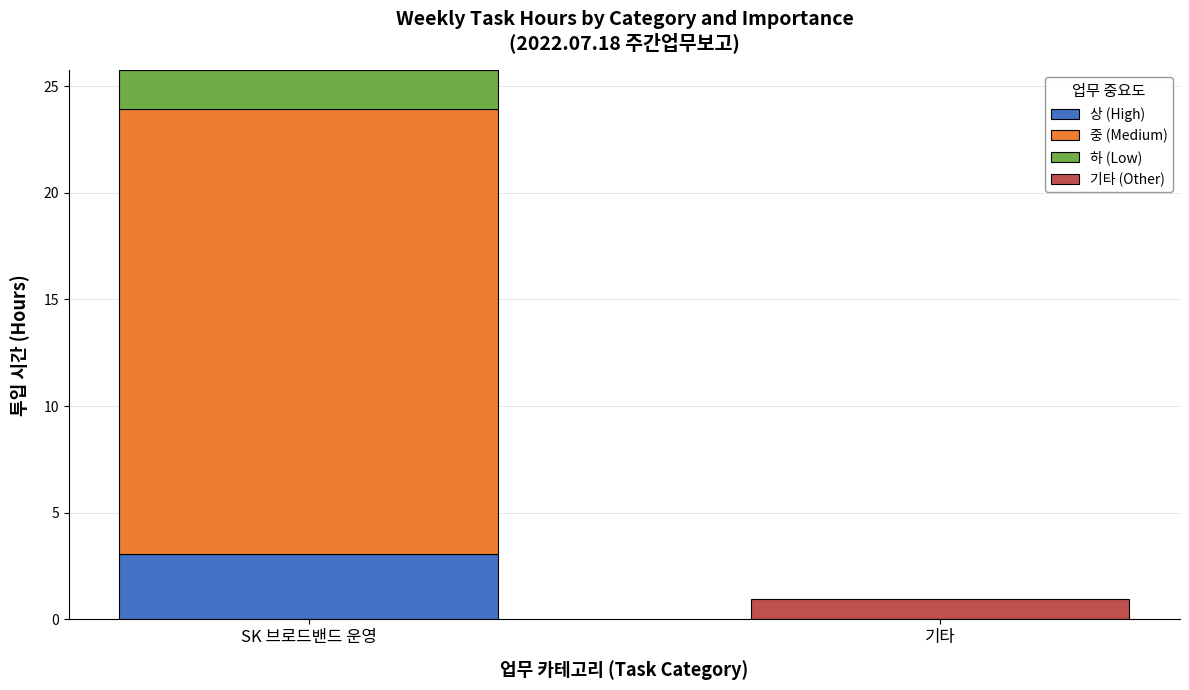

At which category is the sum across all series the highest?

SK 브로드밴드 운영